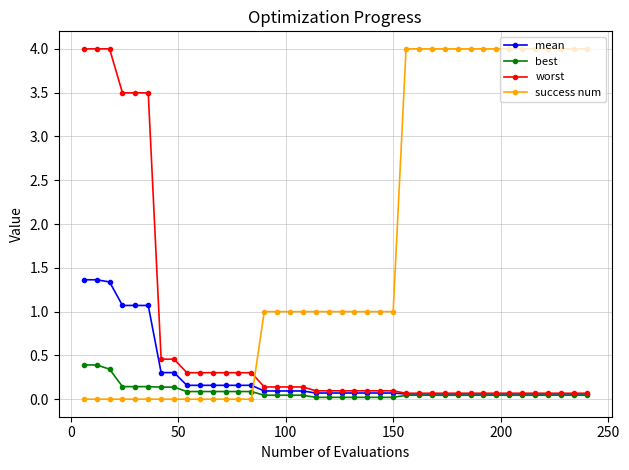

Does the chart display data point markers on the line(s)?

Yes